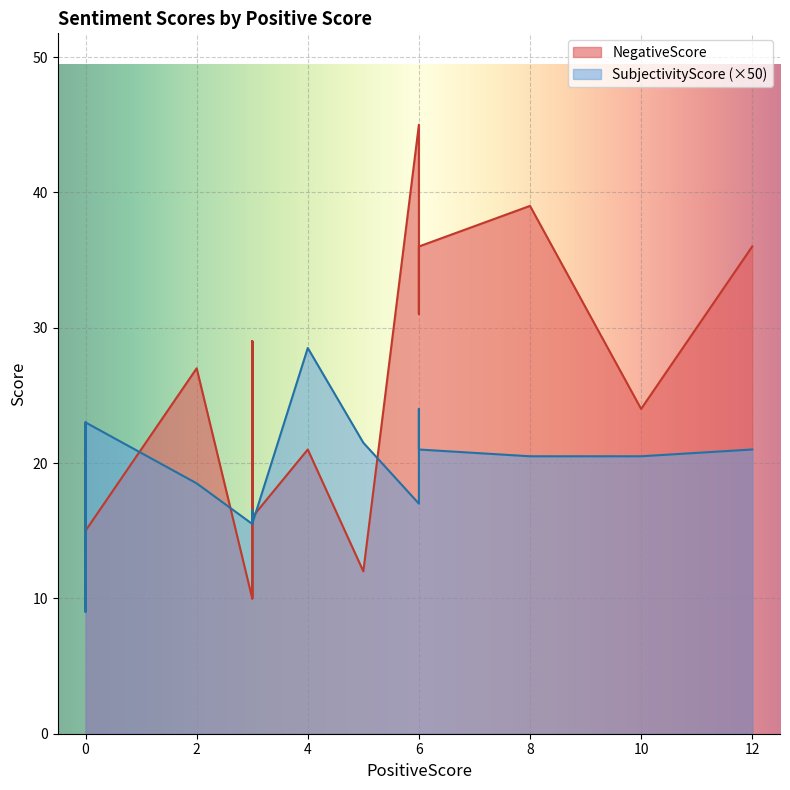

Does the chart display data point markers on the line(s)?

No